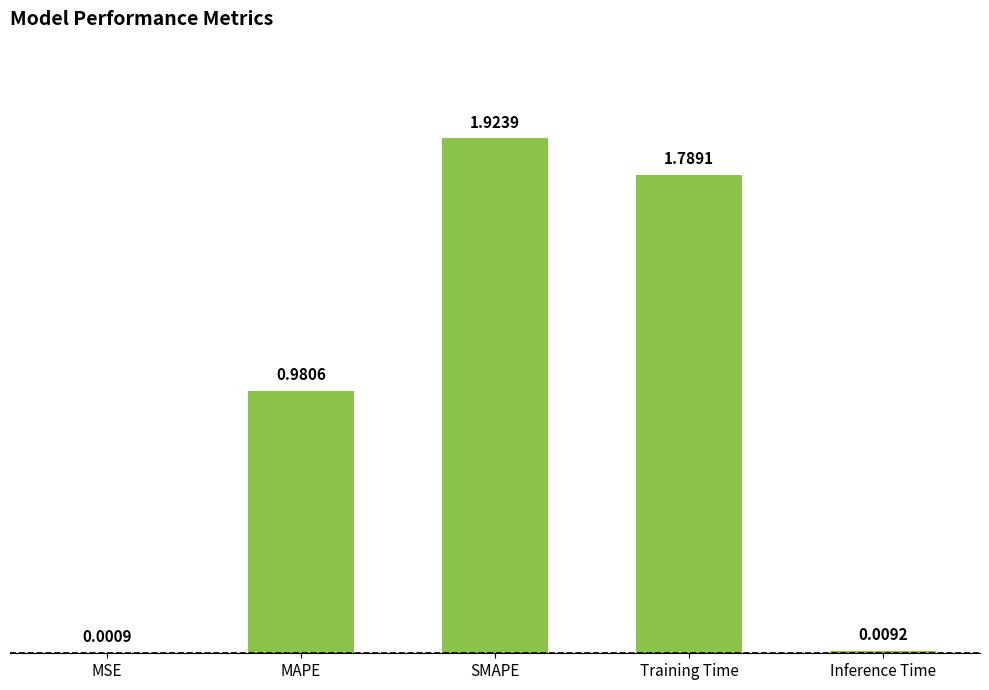

Where is the data nearest to the value 0?

MSE